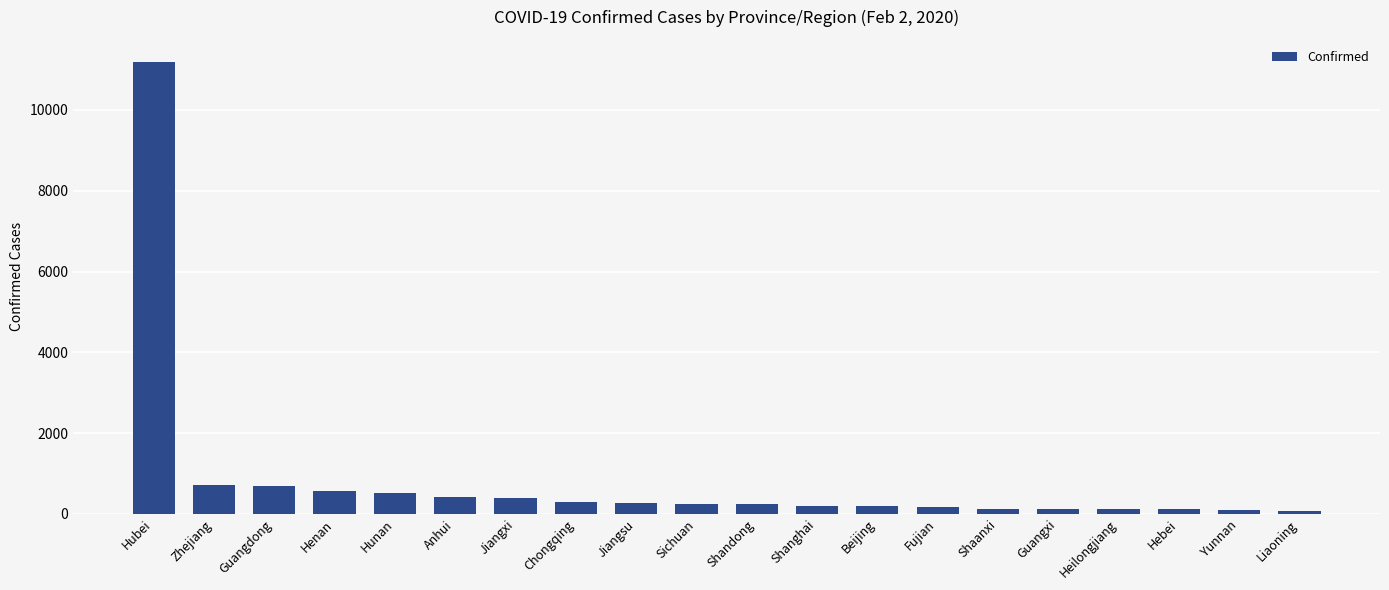

Is it true that the value at Jiangsu is 271?

True